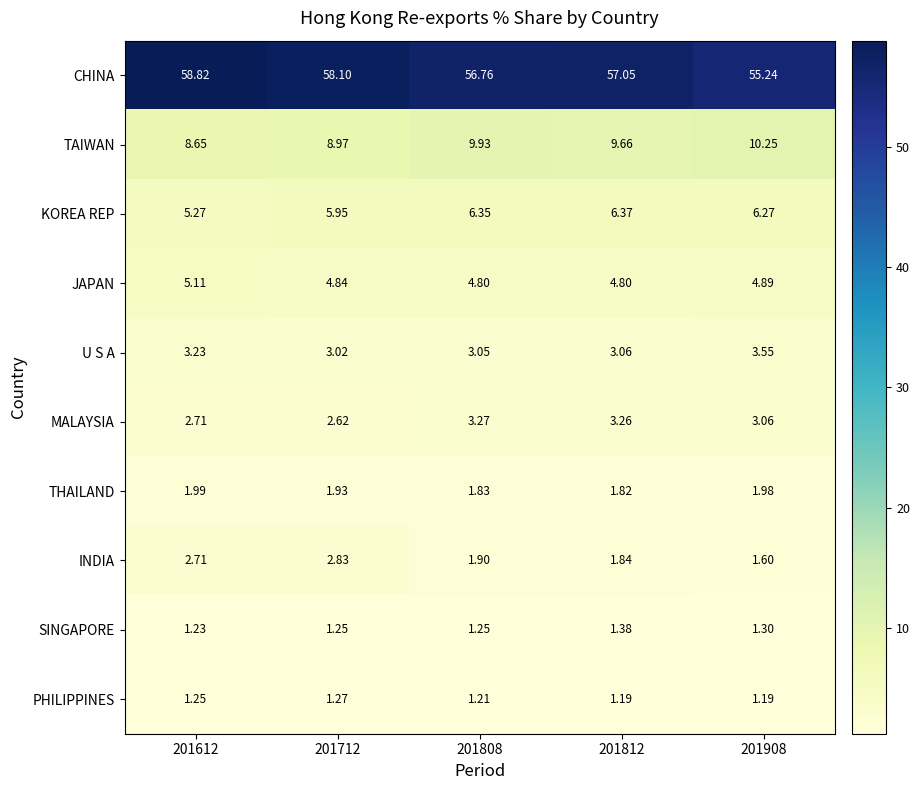

Which series has the largest total across all categories?

CHINA